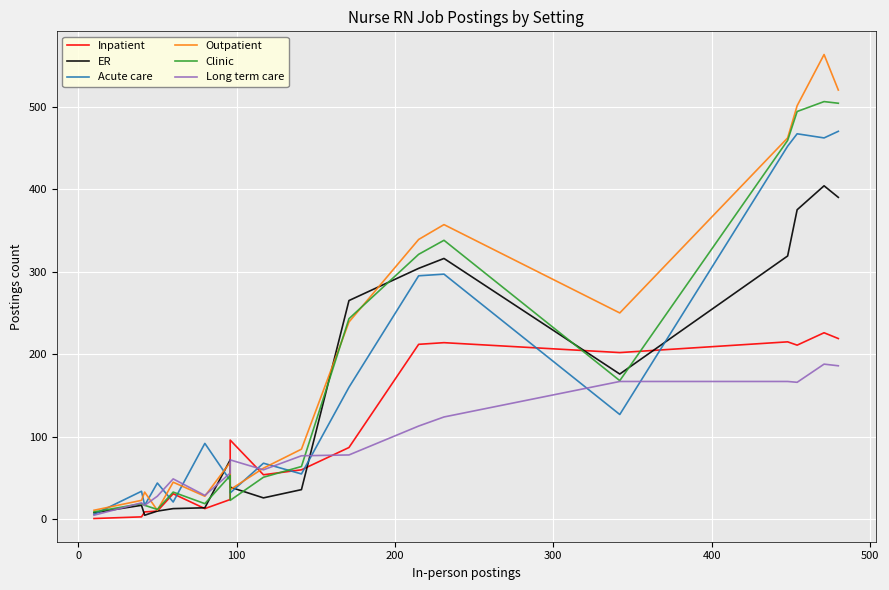

Which series has the largest total across all categories?

Outpatient